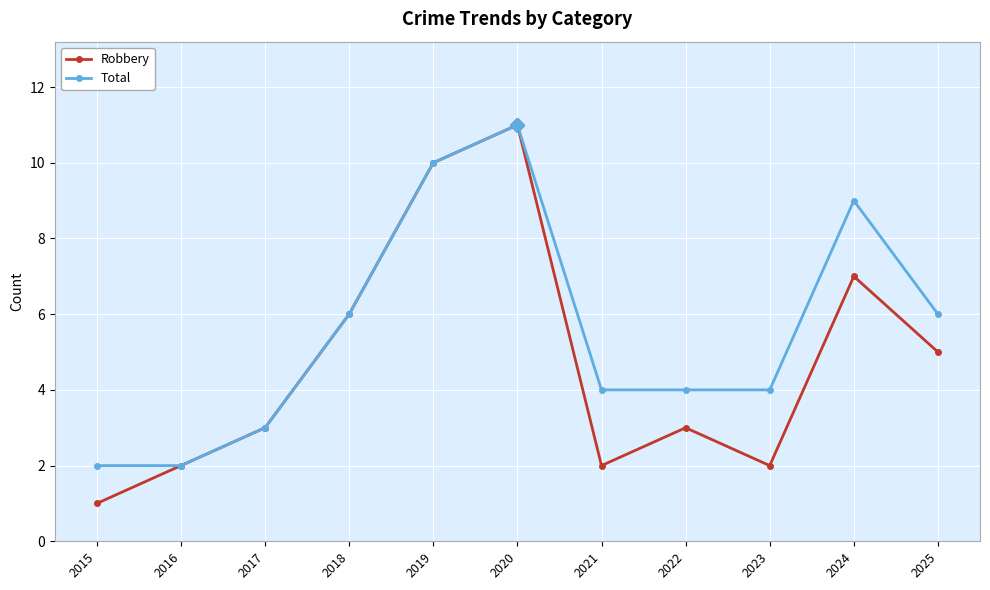

Reading right to left, extract all data points from this chart.

Robbery: 5	7	2	3	2	11	10	6	3	2	1
Total: 6	9	4	4	4	11	10	6	3	2	2